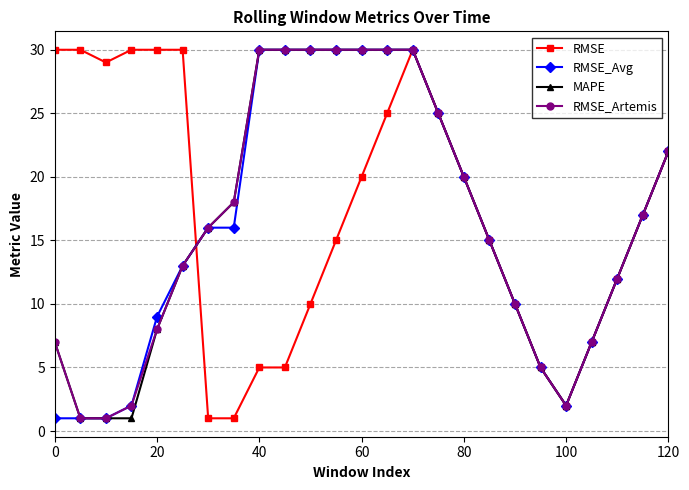

What is the smallest value displayed?

1